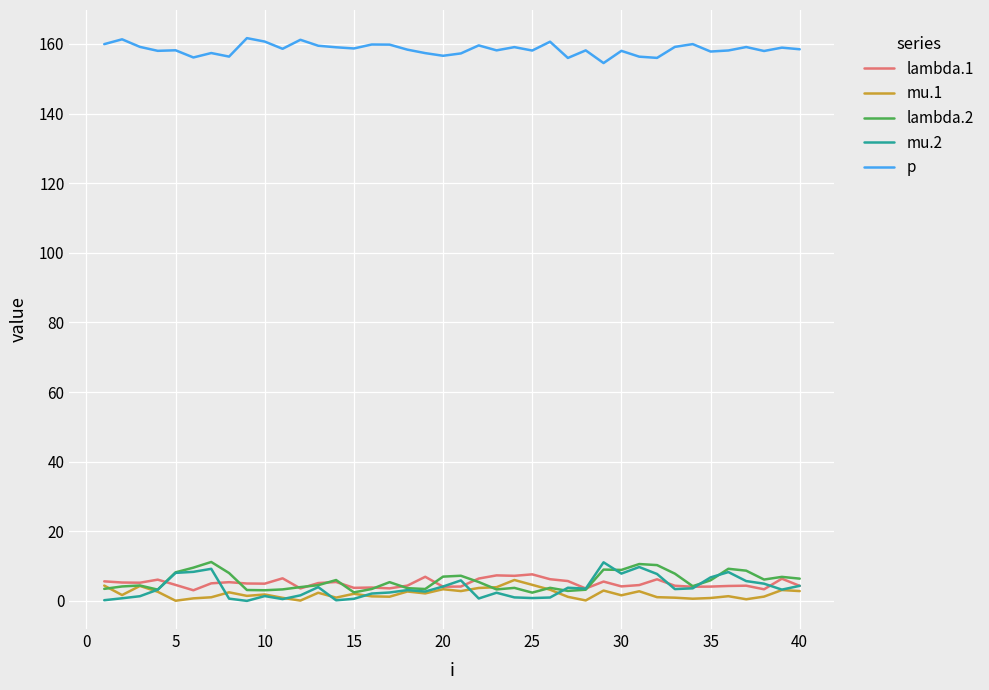

True or false: mu.2 and p cross at least once.

False